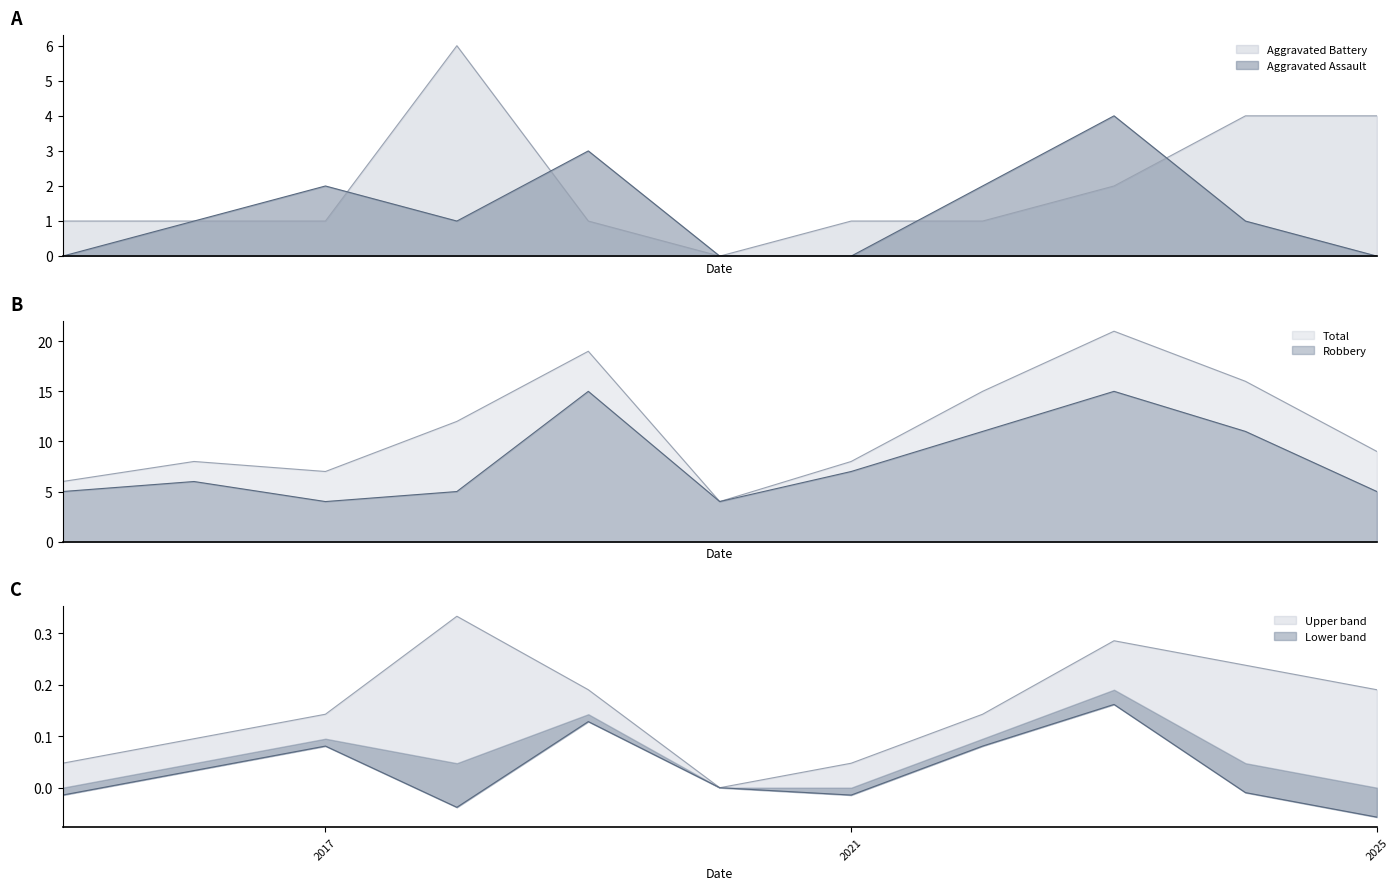

Which series has the largest total across all categories?

Total